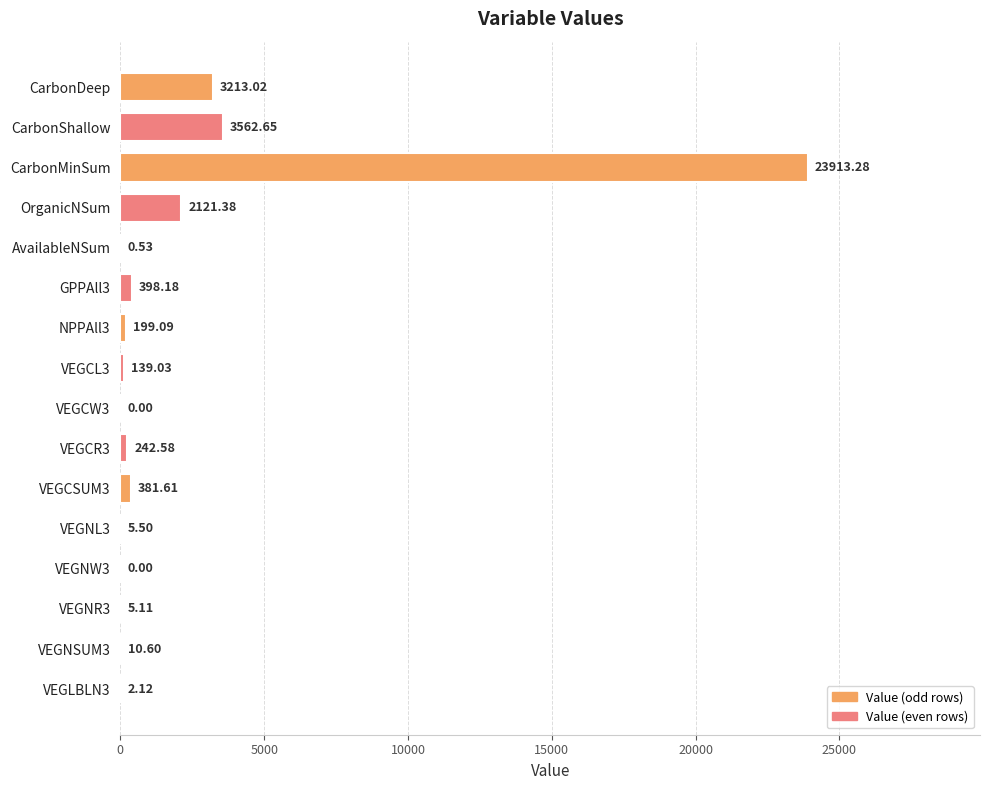

How many values exceed 199?

8